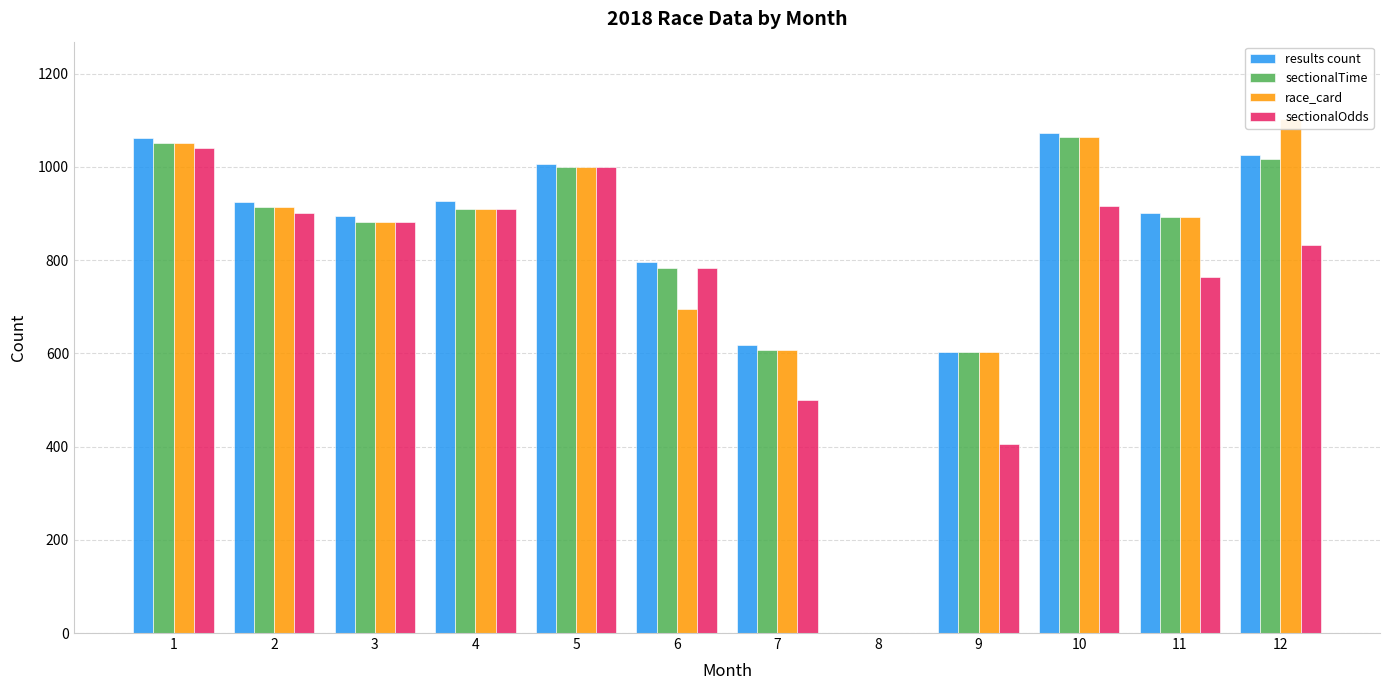

Which label corresponds to the smallest value in the chart?

8